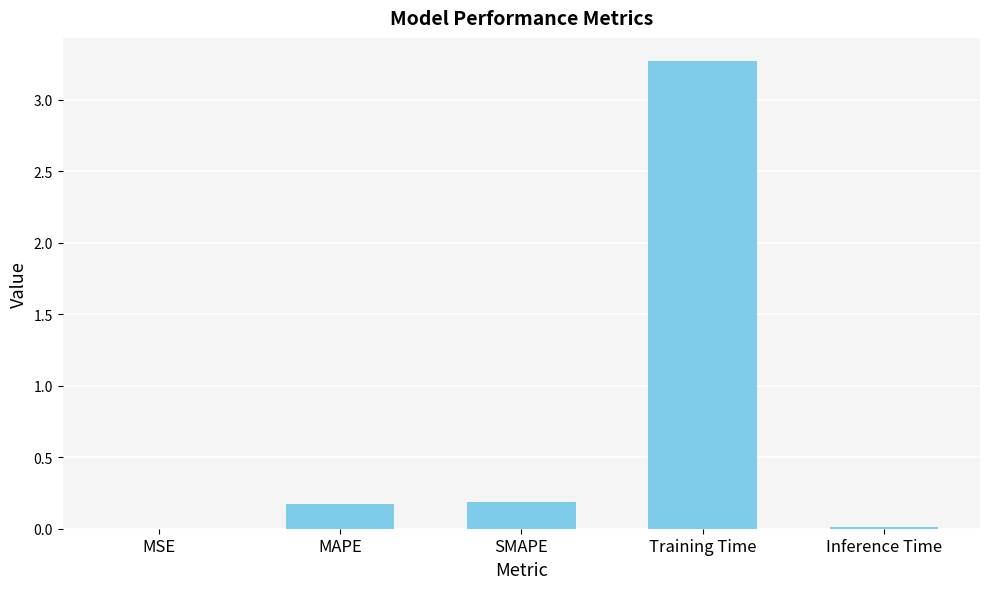

Is it true that the value at SMAPE is 0.0?

False